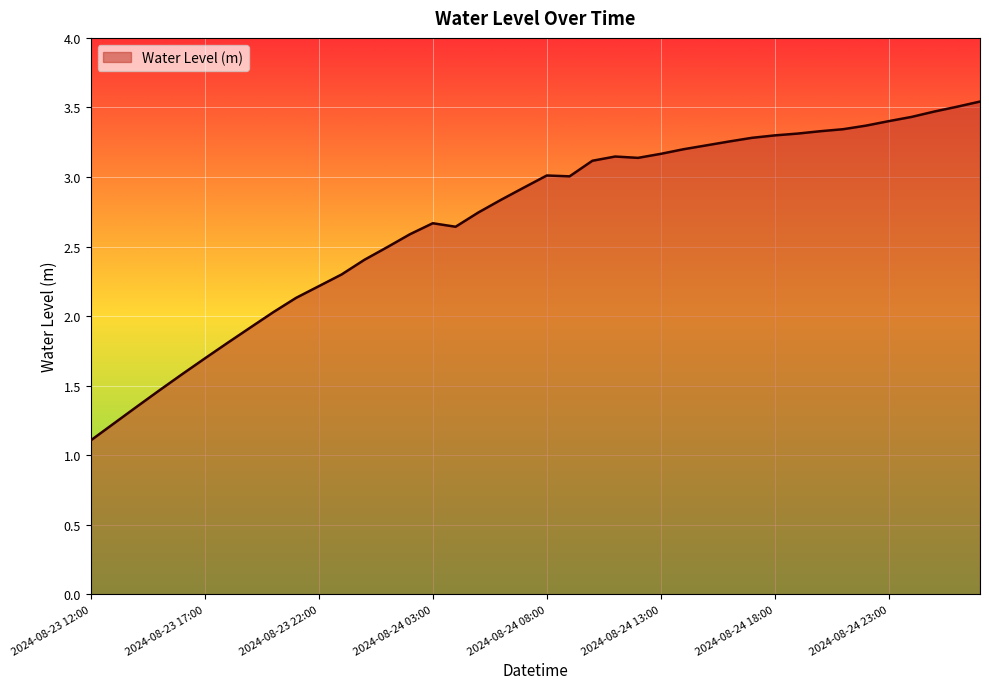

What is the difference between the maximum and minimum values?

2.4